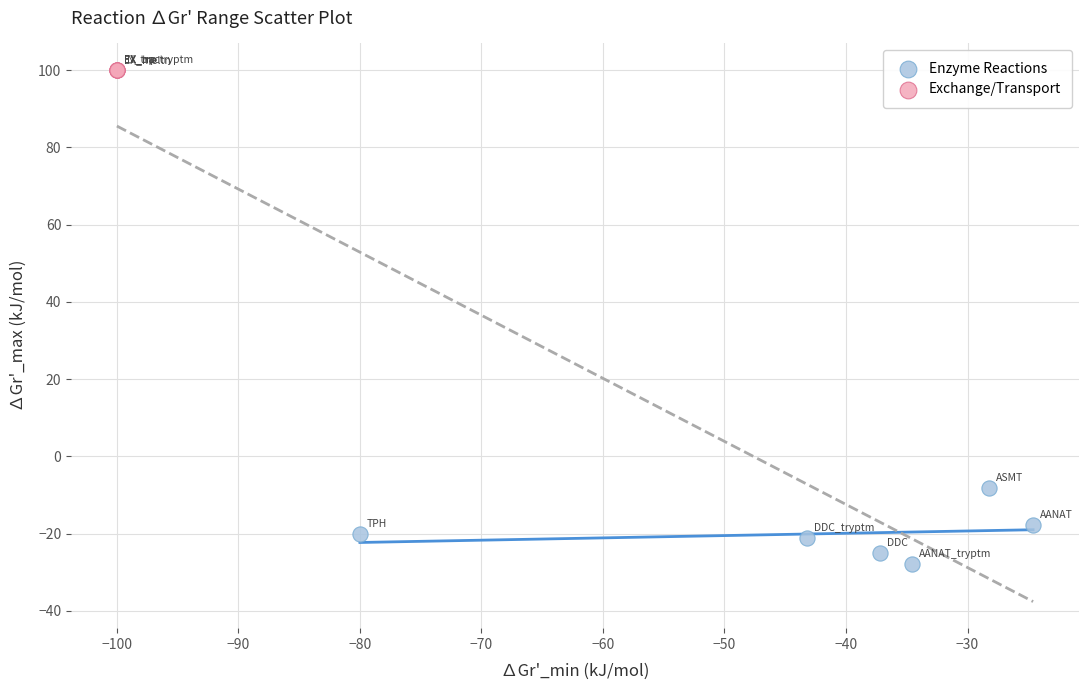

Which series reaches the maximum Y coordinate?

Exchange/Transport